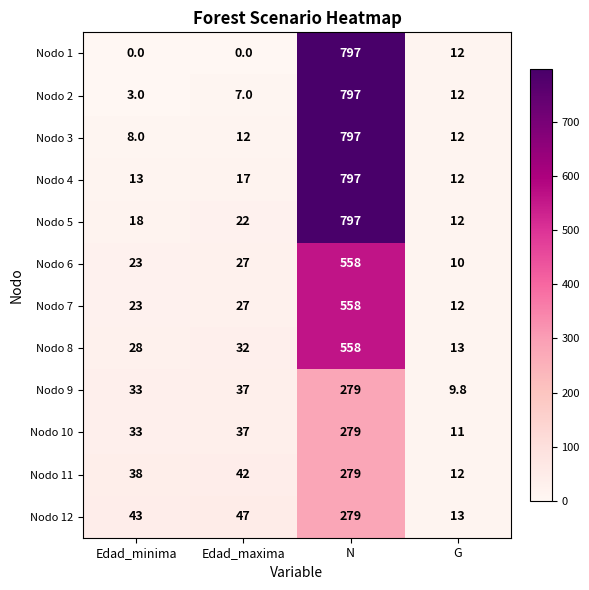

Rank the categories by Nodo 7 value from highest to lowest.

N, Edad_maxima, Edad_minima, G